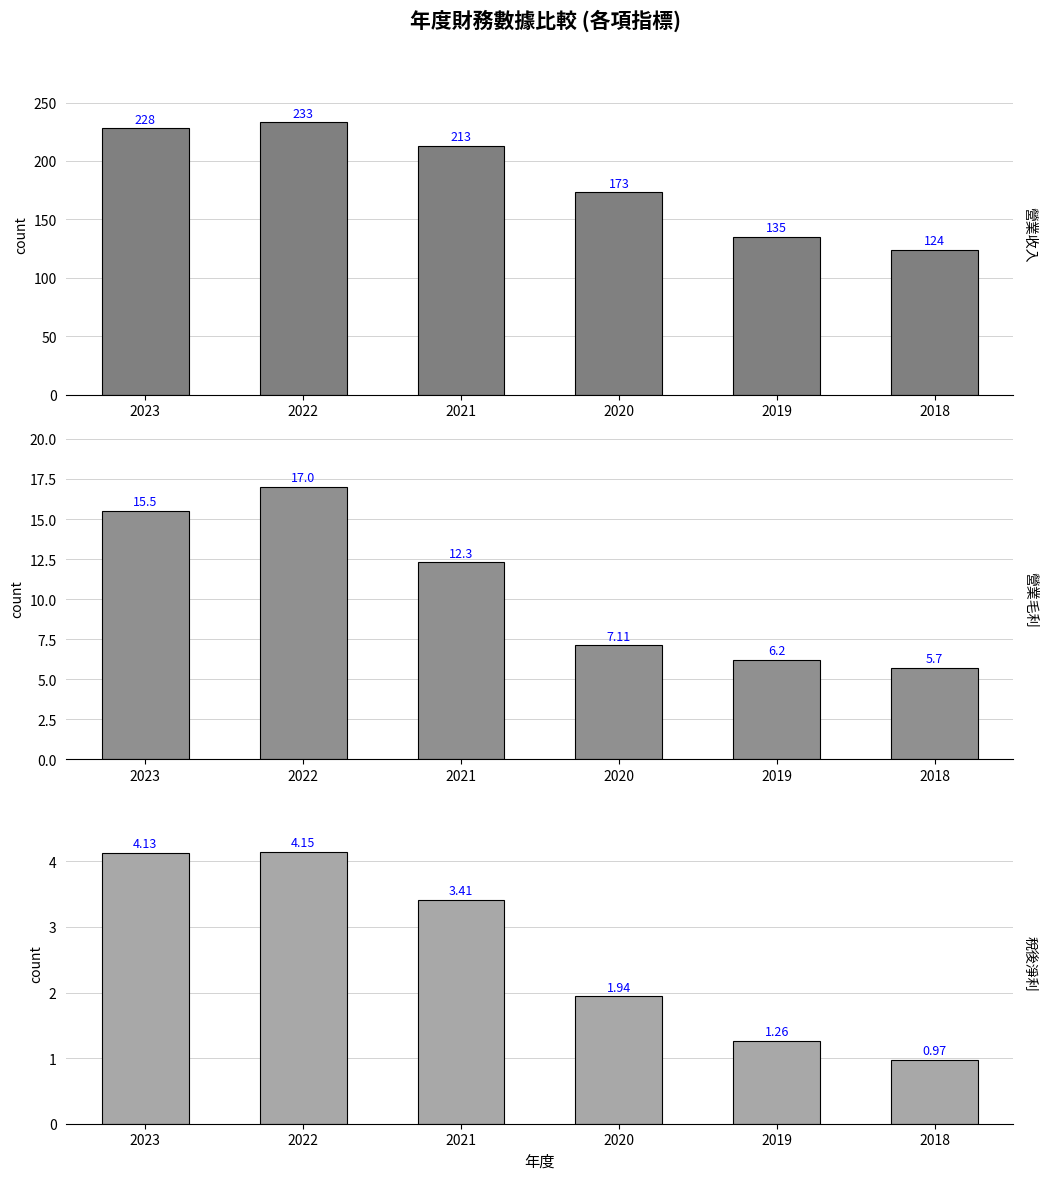

The 稅後淨利 series shows 0.5 at 2019. True or false?

False